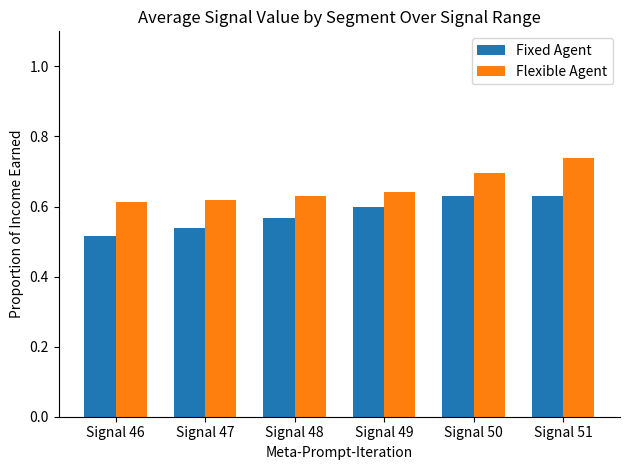

List the series in order of their overall mean, highest first.

Flexible Agent, Fixed Agent